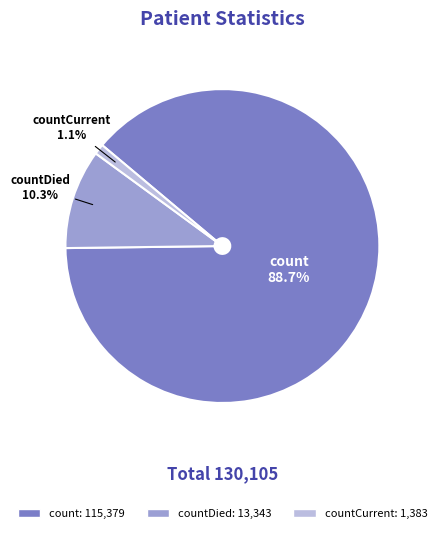

Is there any slice that represents more than half of the pie?

Yes